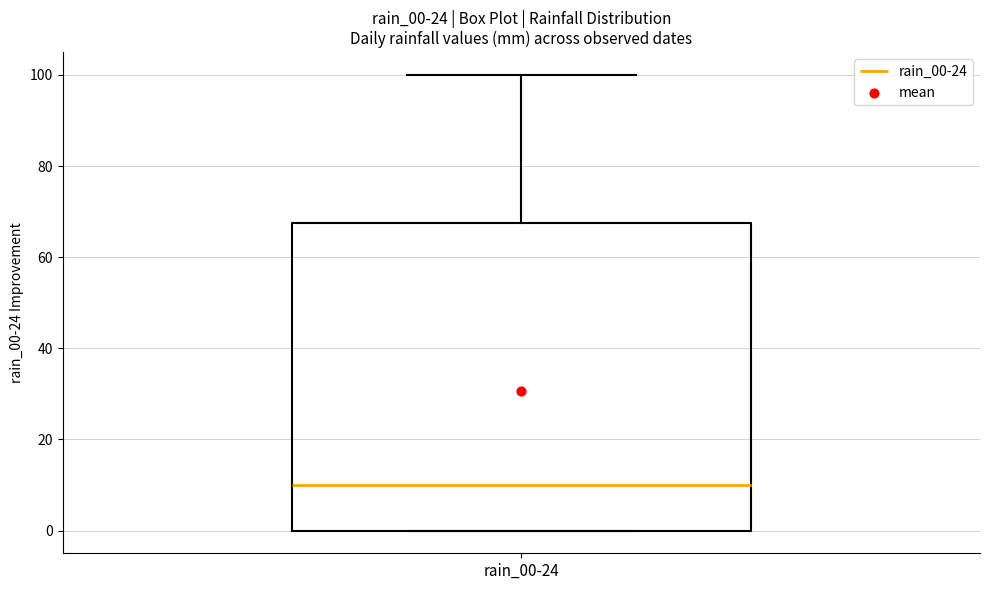

Transcribe this box plot: give where the median line is, the range the box spans, and where the two whiskers end, as read against the y-axis. The values are not printed on the chart, so give them approximately, as read against the axis.

median 10, box 0 to 68, whiskers 0 to 100